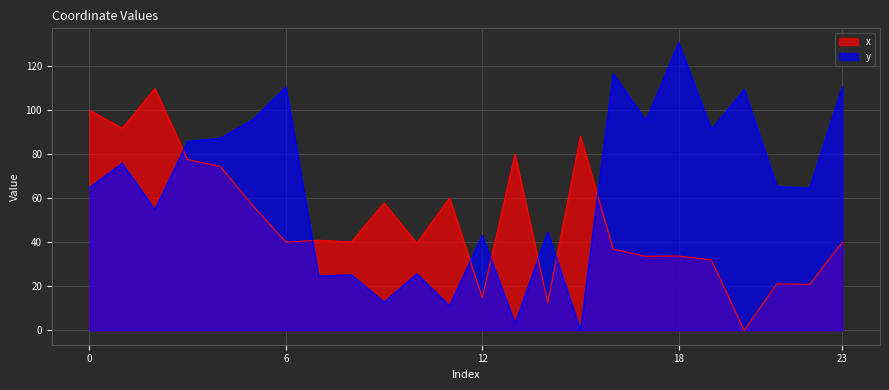

What value does the y series have at 23?

110.5